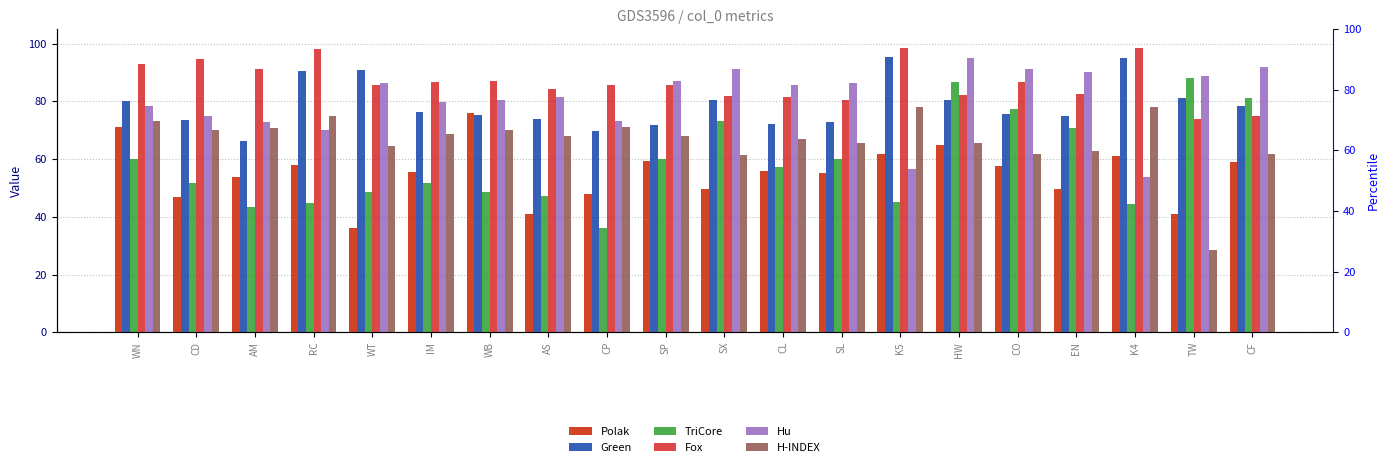

At which category is the sum across all series the highest?

HW